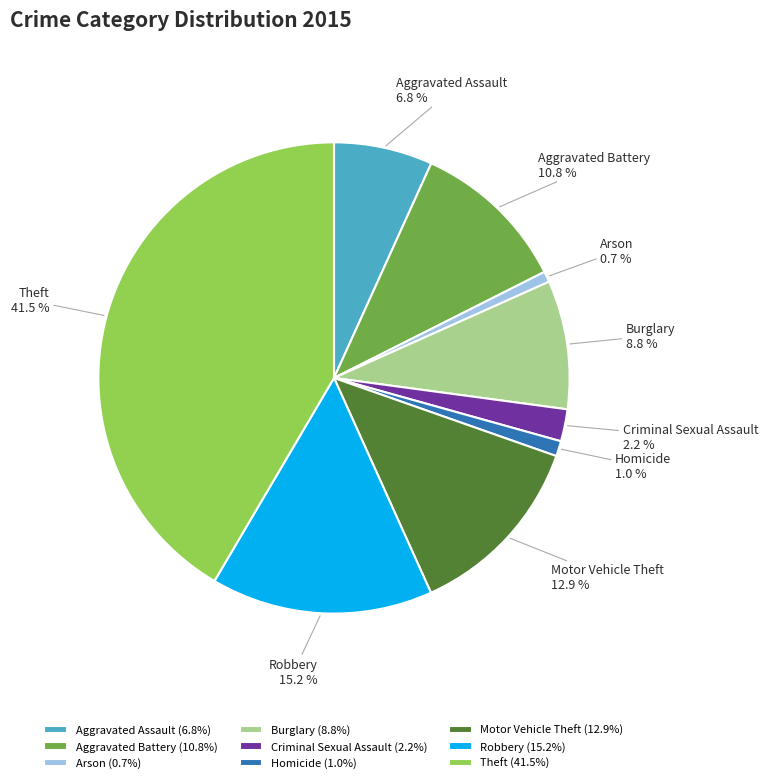

What percentage is the Robbery slice, to the nearest percent?

15%